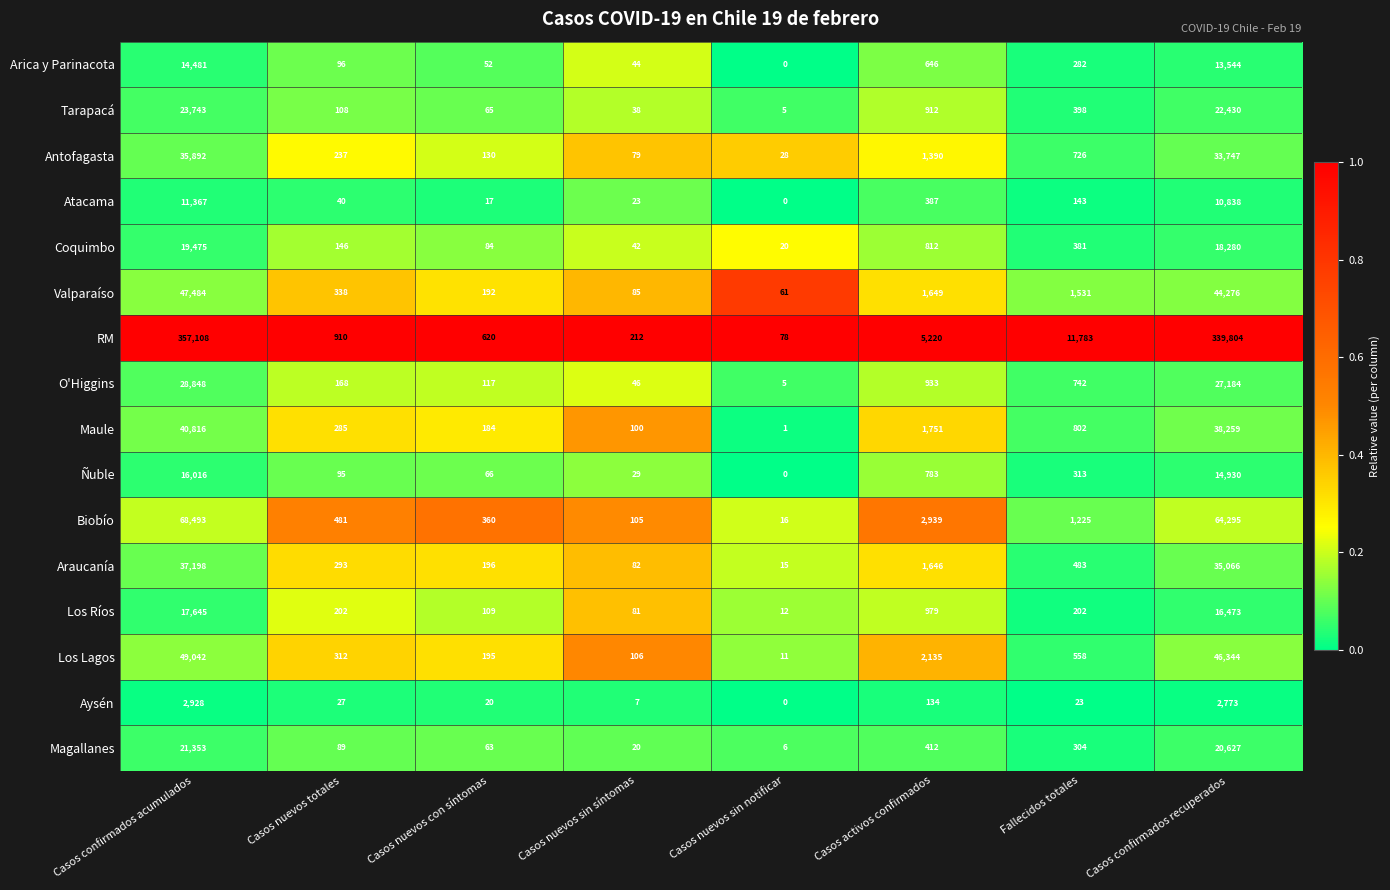

At which category does the chart reach its peak across all series?

Casos confirmados acumulados